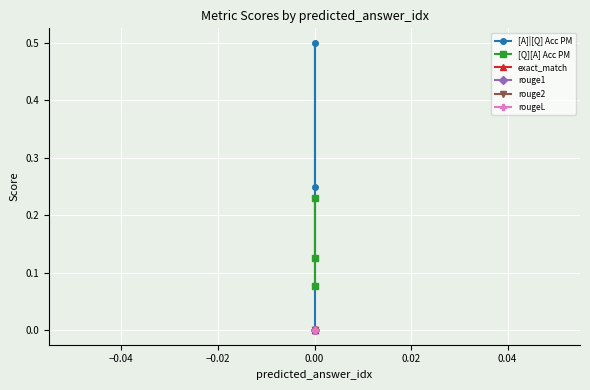

What is the difference between the maximum and second lowest values in the [Q][A] Acc PM series?

0.1